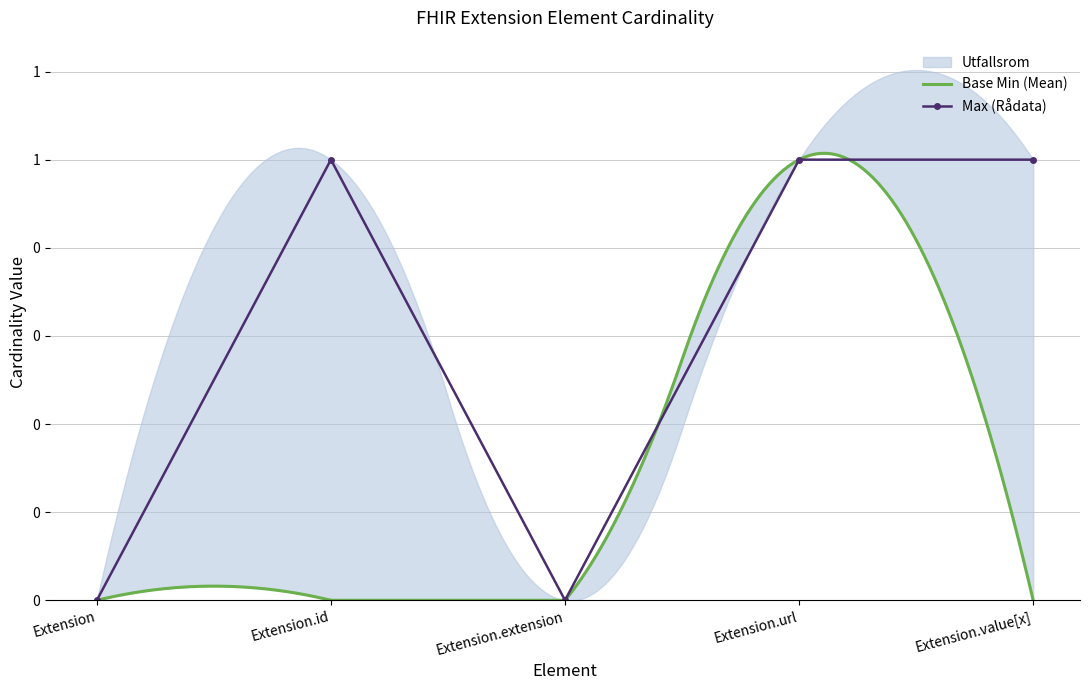

How many interior local valleys does the Max series have?

1